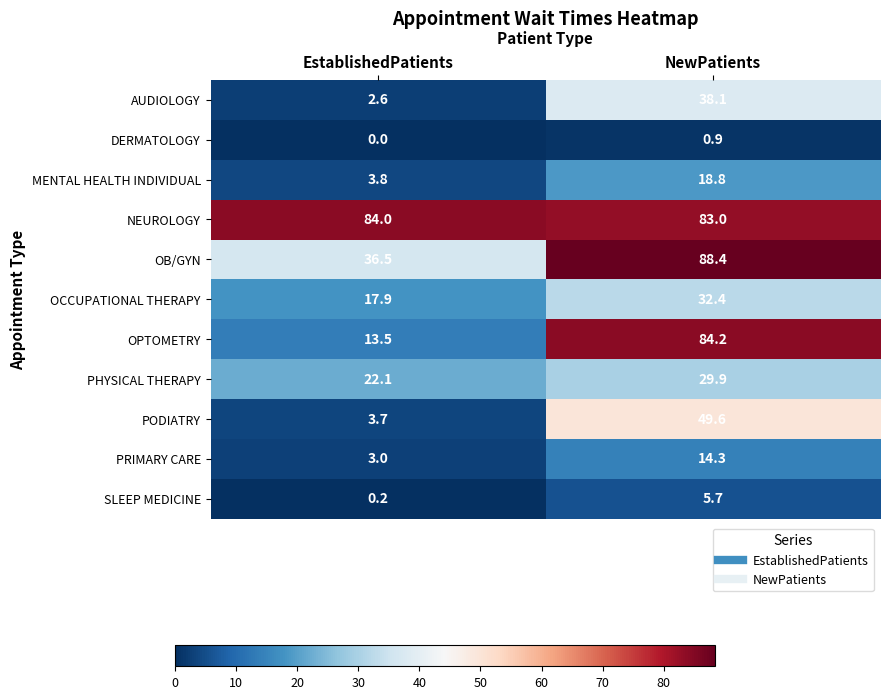

At which label is PRIMARY CARE closest to 8?

EstablishedPatients